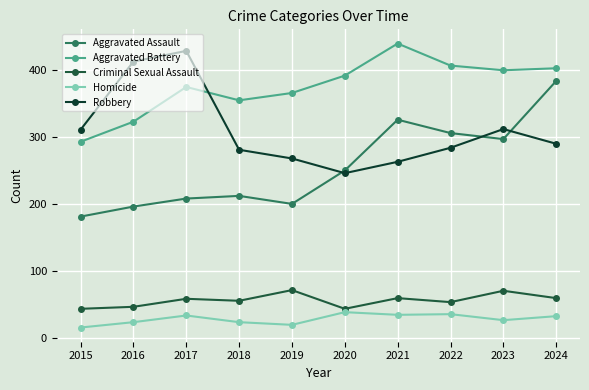

Is it true that Robbery equals 109 at 2021?

False